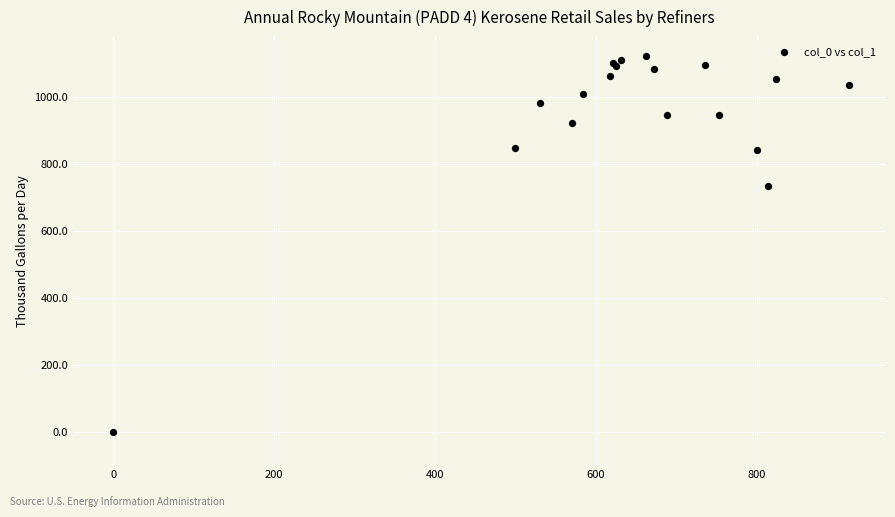

What Y value in the scatter plot is closest to 561?

733.3